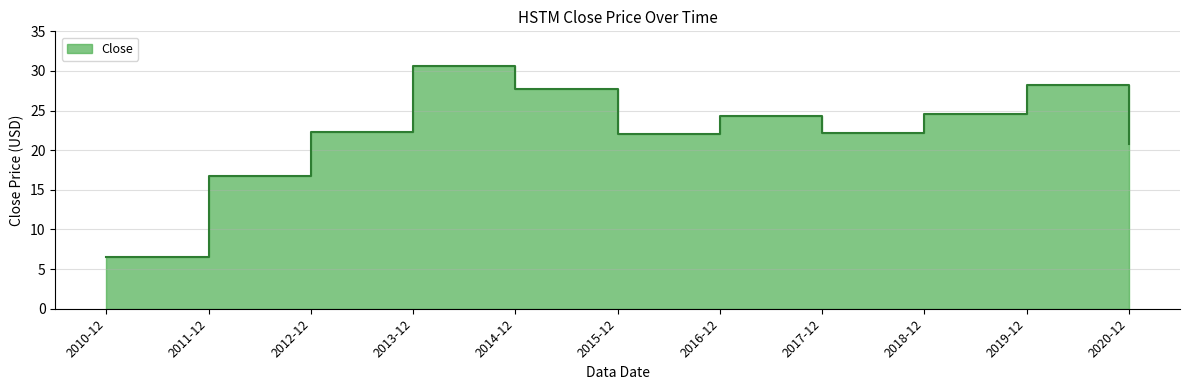

What is the label of the 11th point from the right?

2010-12